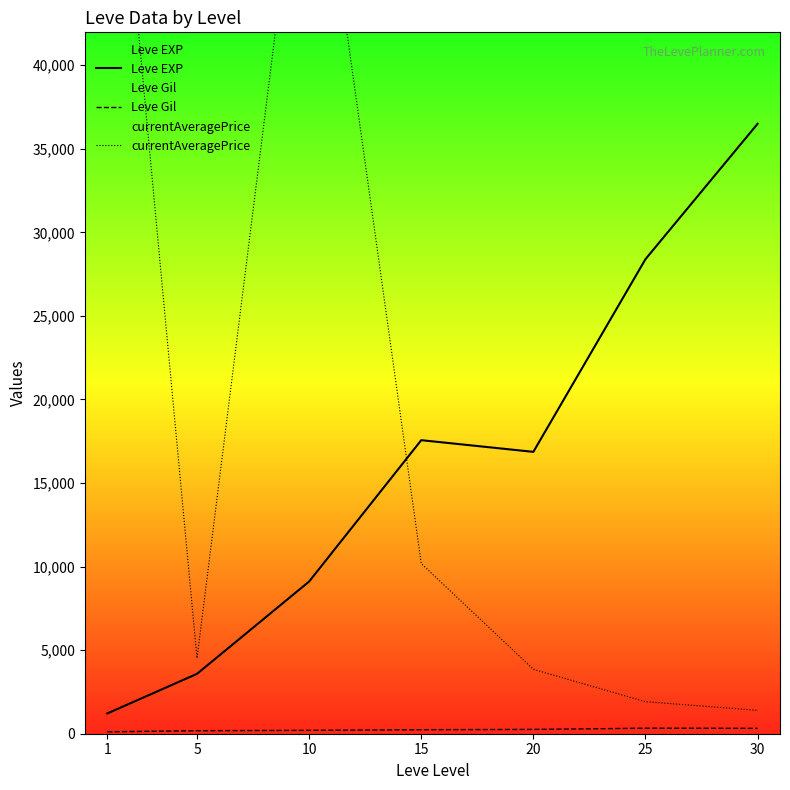

How many interior local valleys does the Leve EXP series have?

1